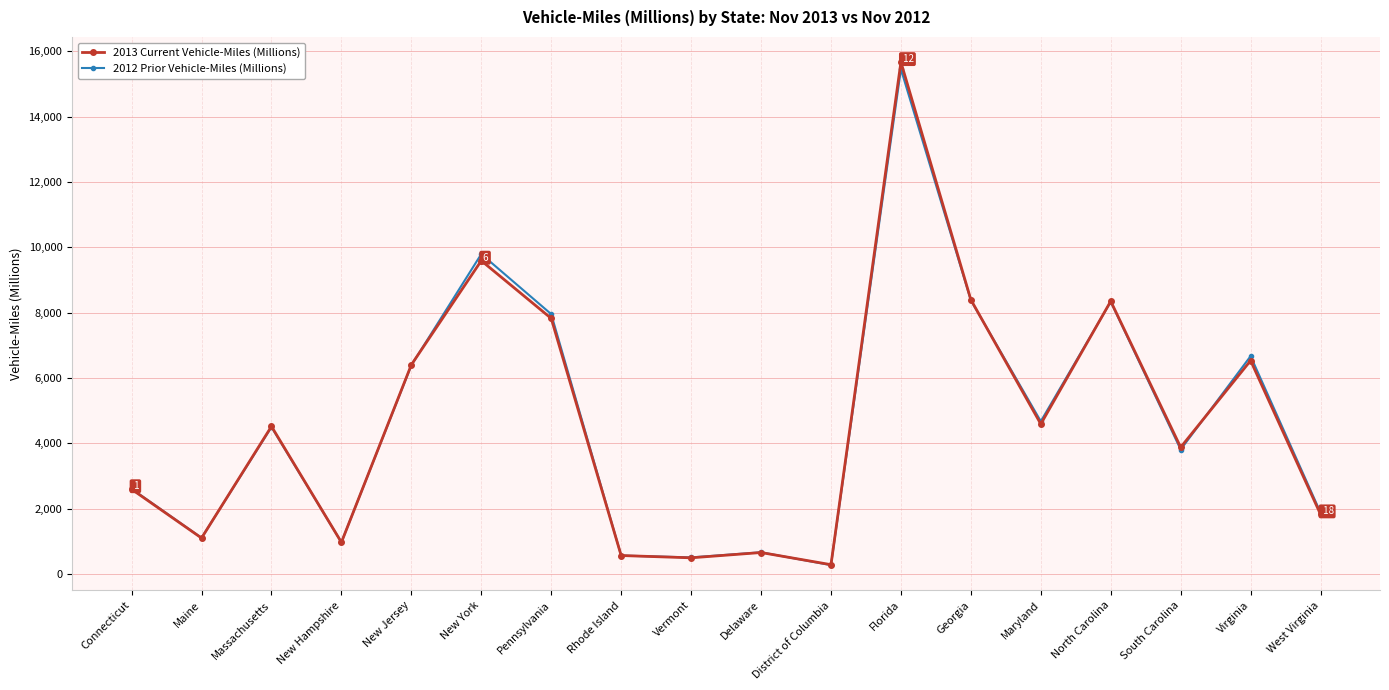

What is the label of the 16th point from the left?

South Carolina